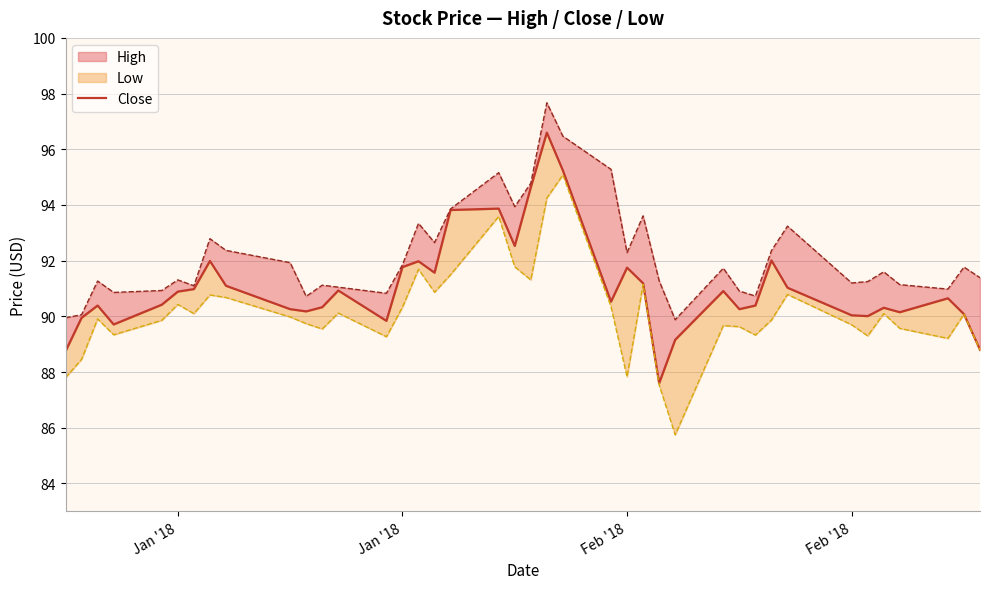

How many lines are shown in the chart?

1